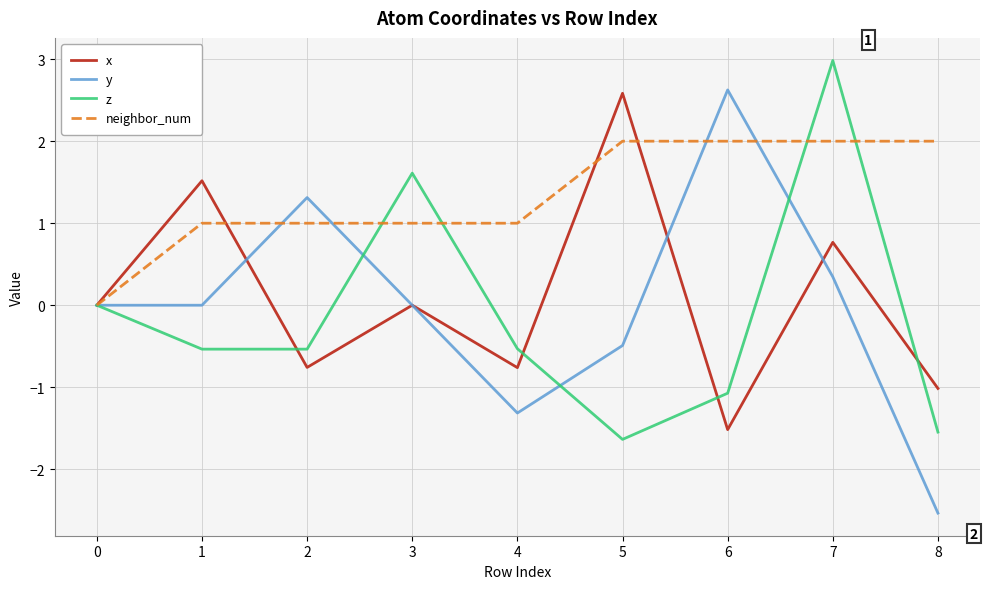

Read the neighbor_num value at 4.

1.0